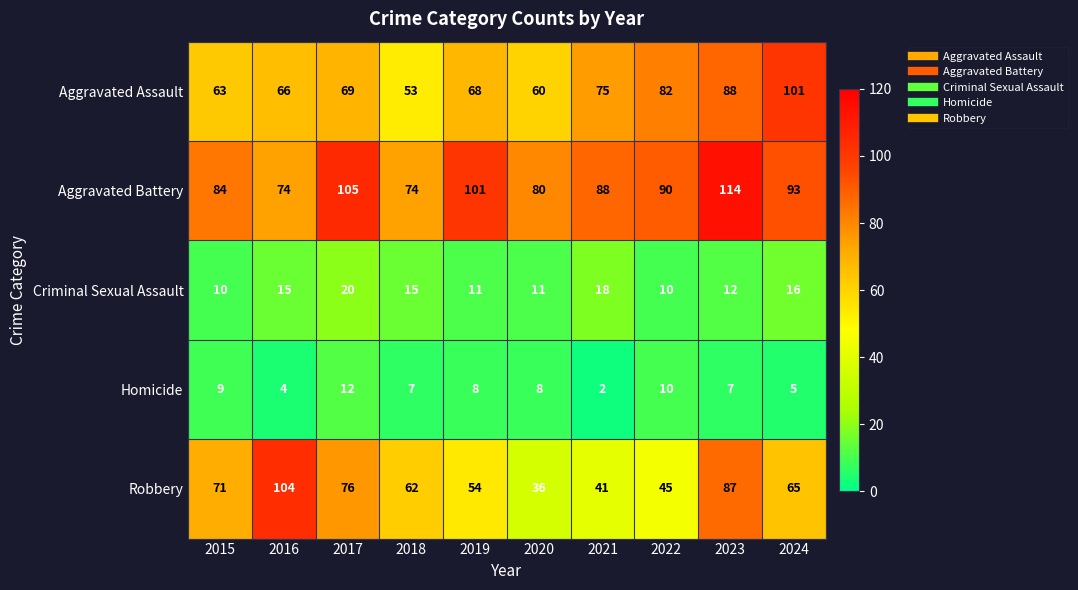

Is it true that Homicide equals 6 at 2017?

False